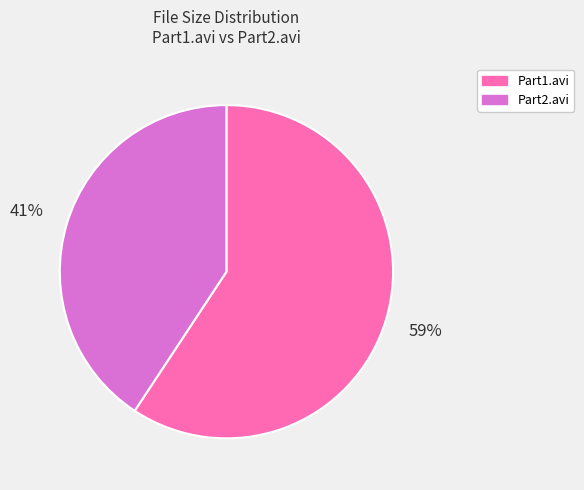

Rank the categories by value from lowest to highest.

Part2.avi, Part1.avi